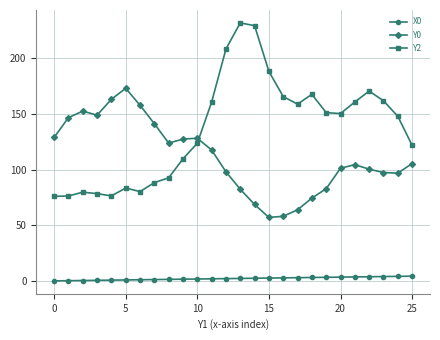

In Y2, how many points are higher than both neighbors (excluding endpoints)?

5